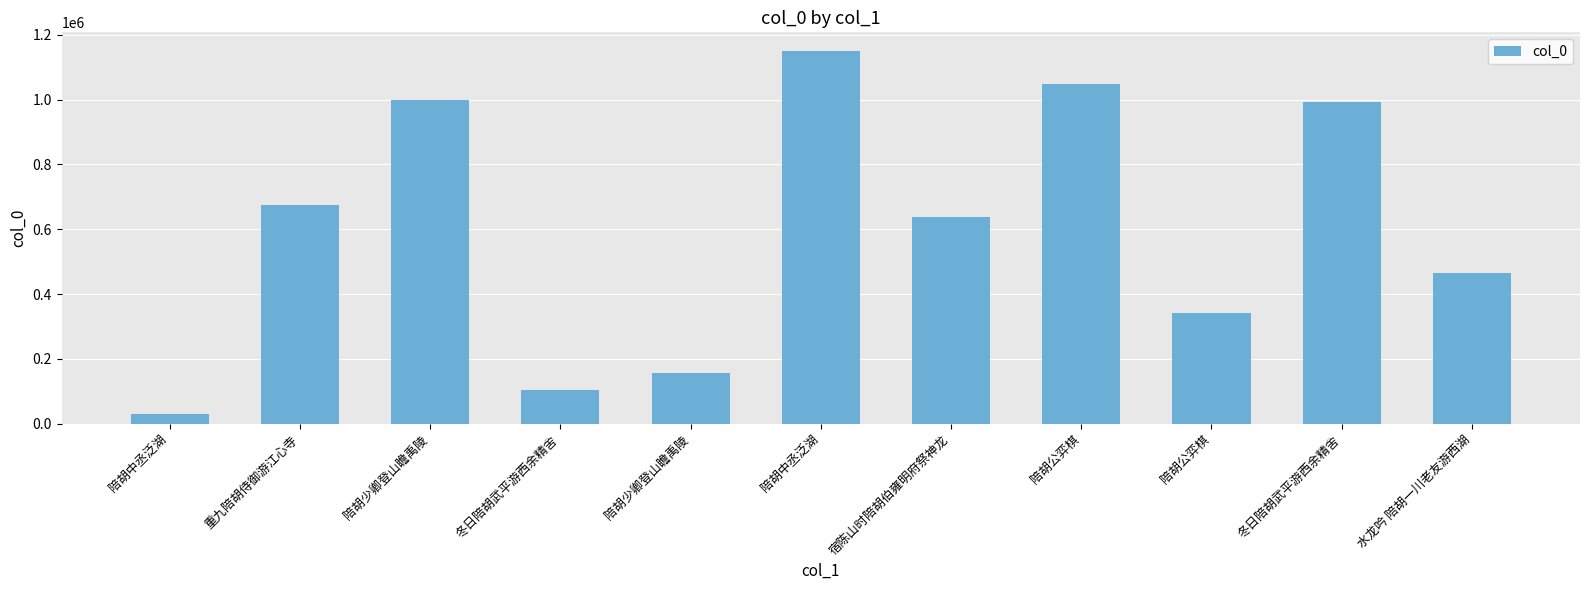

The value at 陪胡公弈棋 is 1048396. True or false?

True